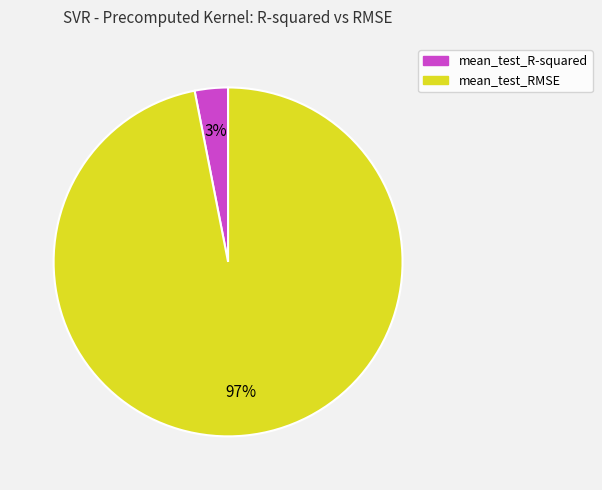

Which category has the smallest portion of the pie?

mean_test_R-squared